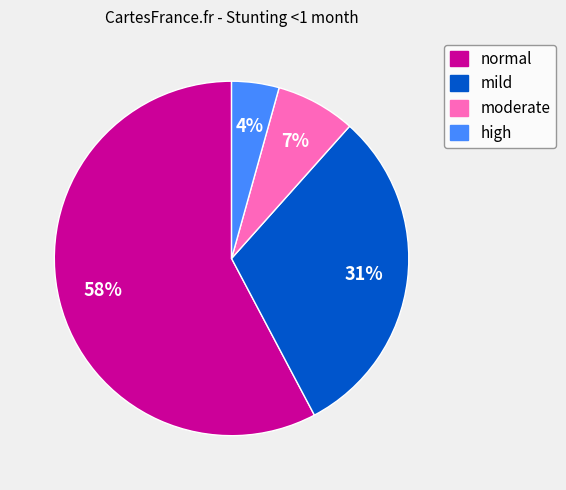

Does high account for over 50% of the chart?

No